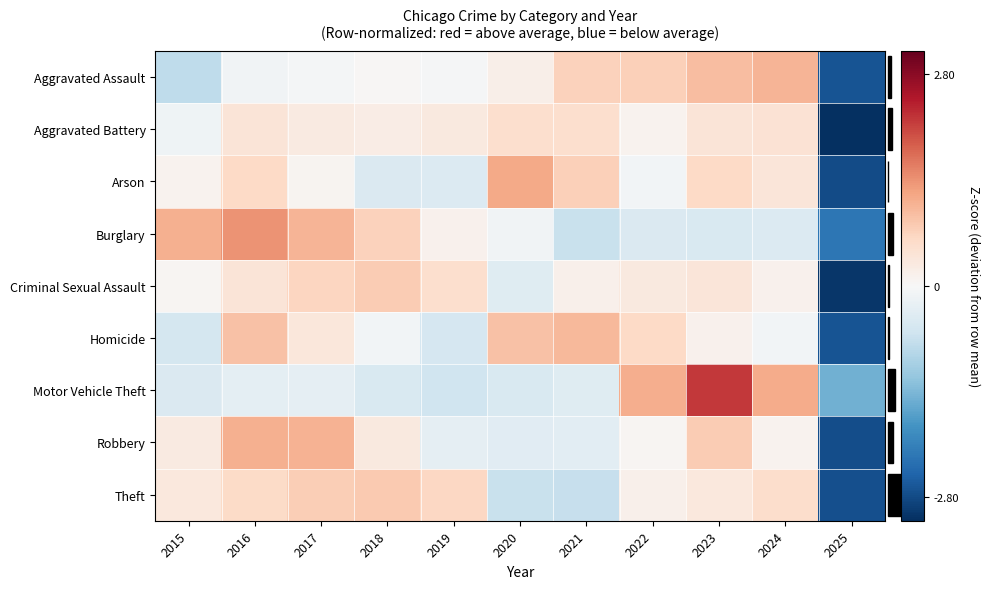

Rank the series by their maximum value, from lowest to highest.

Aggravated Battery, Criminal Sexual Assault, Theft, Homicide, Aggravated Assault, Robbery, Arson, Burglary, Motor Vehicle Theft